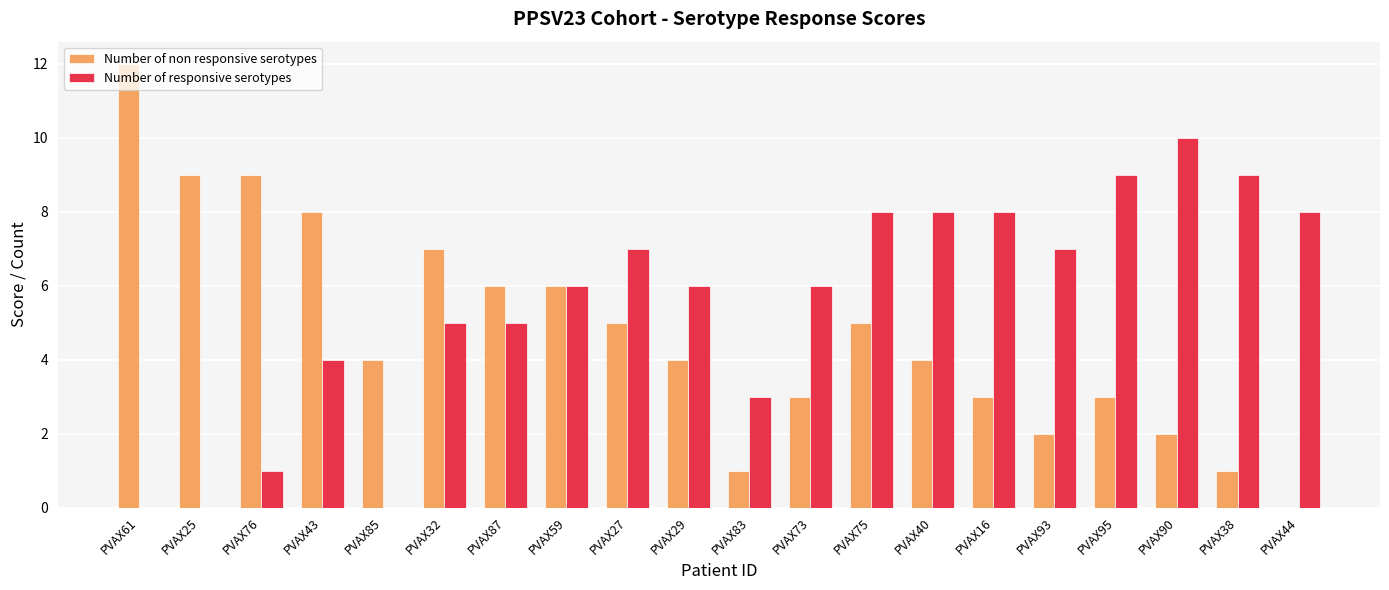

Reading left to right, transcribe all the data shown in this chart.

Number of non responsive serotypes: 12	9	9	8	4	7	6	6	5	4	1	3	5	4	3	2	3	2	1	0
Number of responsive serotypes: 0	0	1	4	0	5	5	6	7	6	3	6	8	8	8	7	9	10	9	8